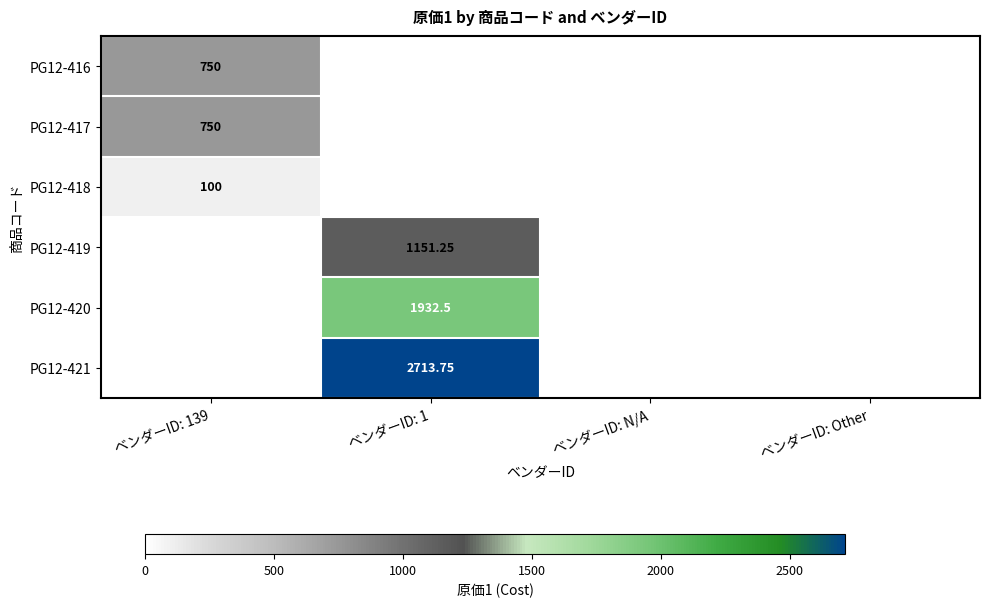

The value of PG12-417 at ベンダーID: N/A is -474.0. True or false?

False